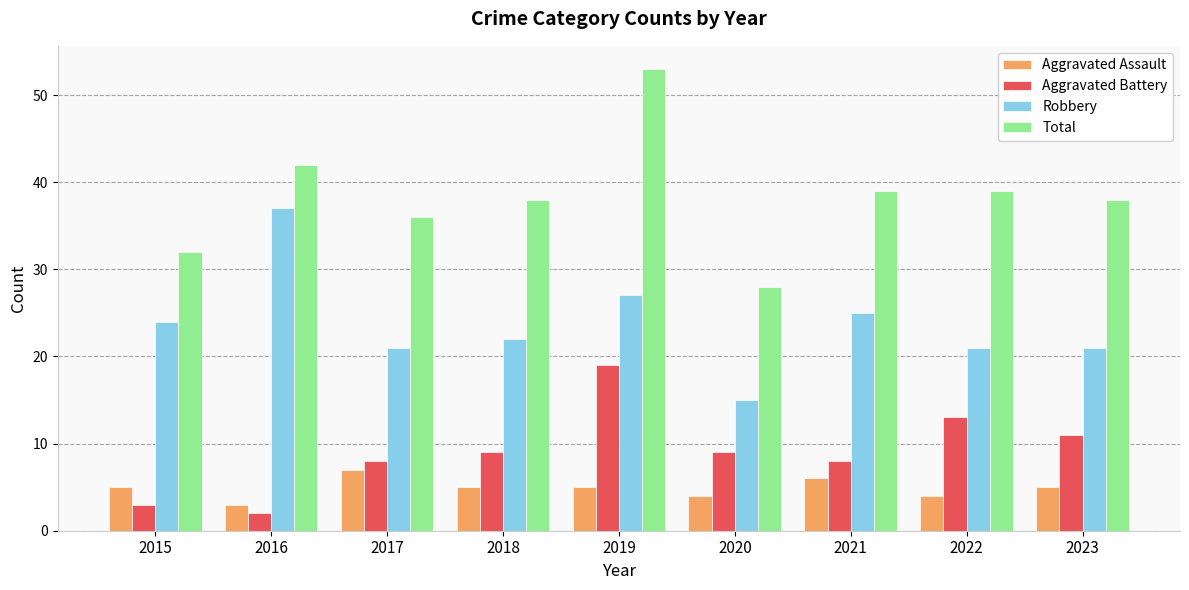

At 2020, list the series in order from smallest to largest.

Aggravated Assault, Aggravated Battery, Robbery, Total